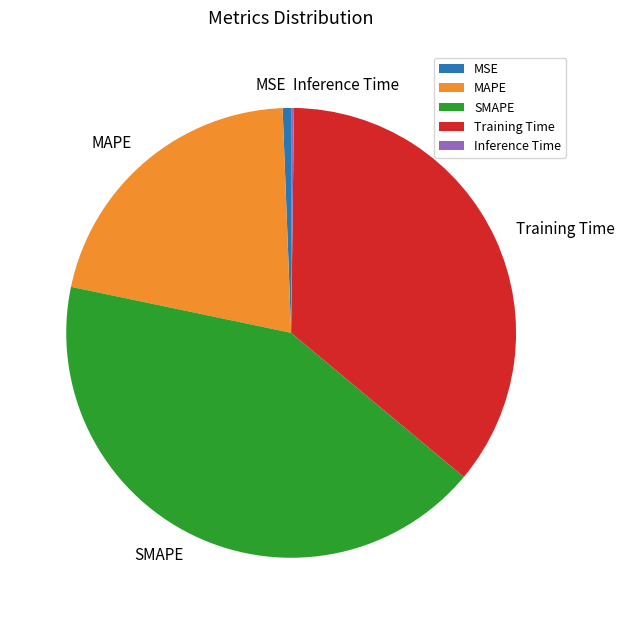

Is it true that MAPE is 21% of the pie?

True